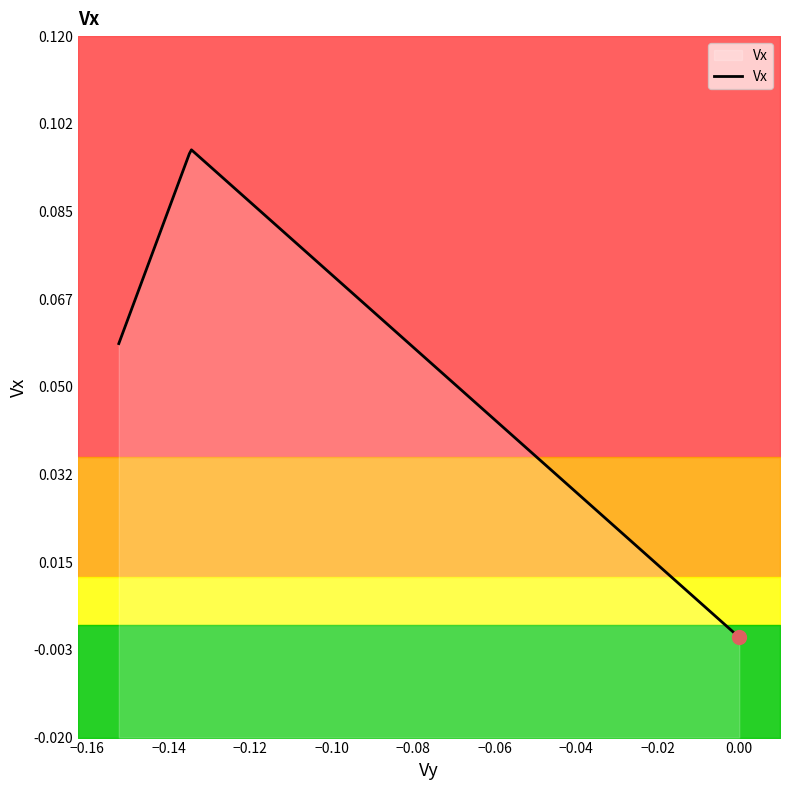

At which label is the value closest to 0?

2